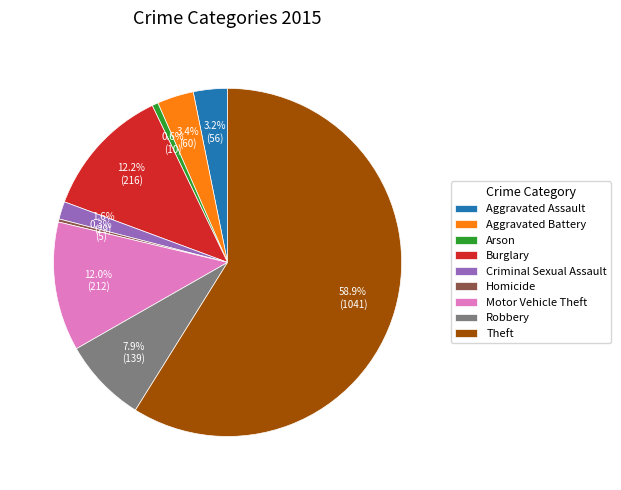

Which slice is the largest?

Theft